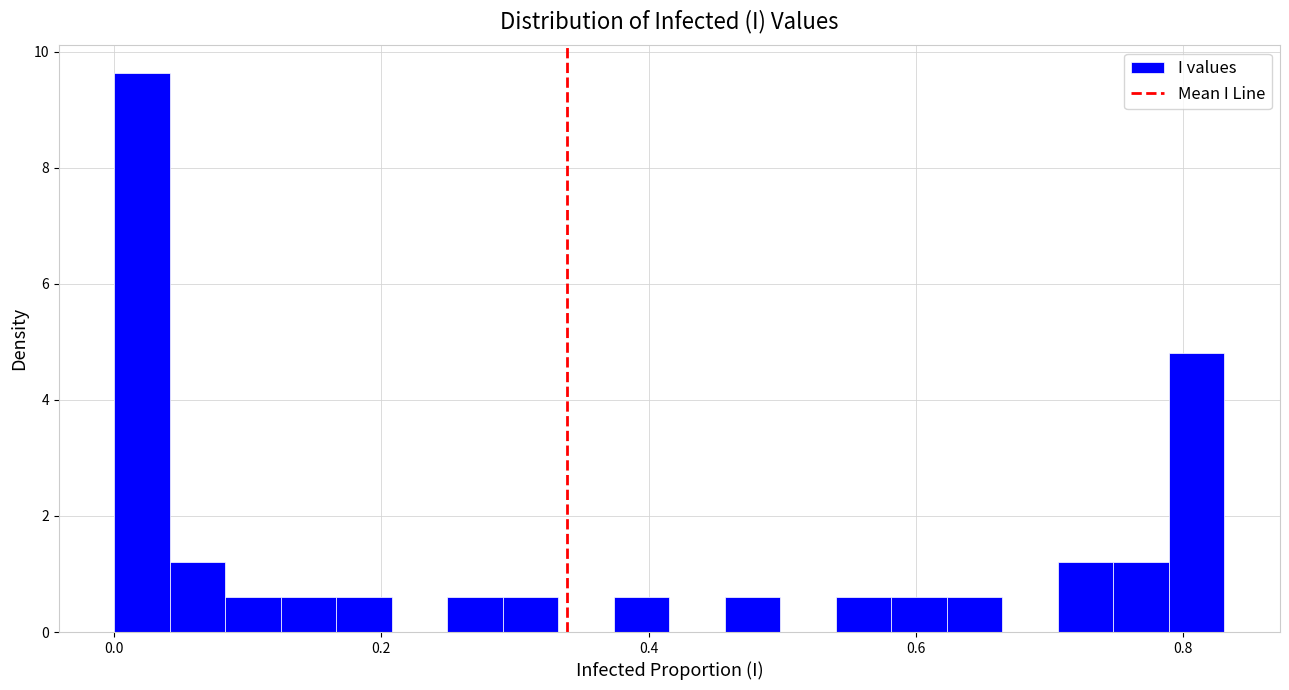

Read against the x-axis, roughly where is the centre of the tallest bar?

0.02